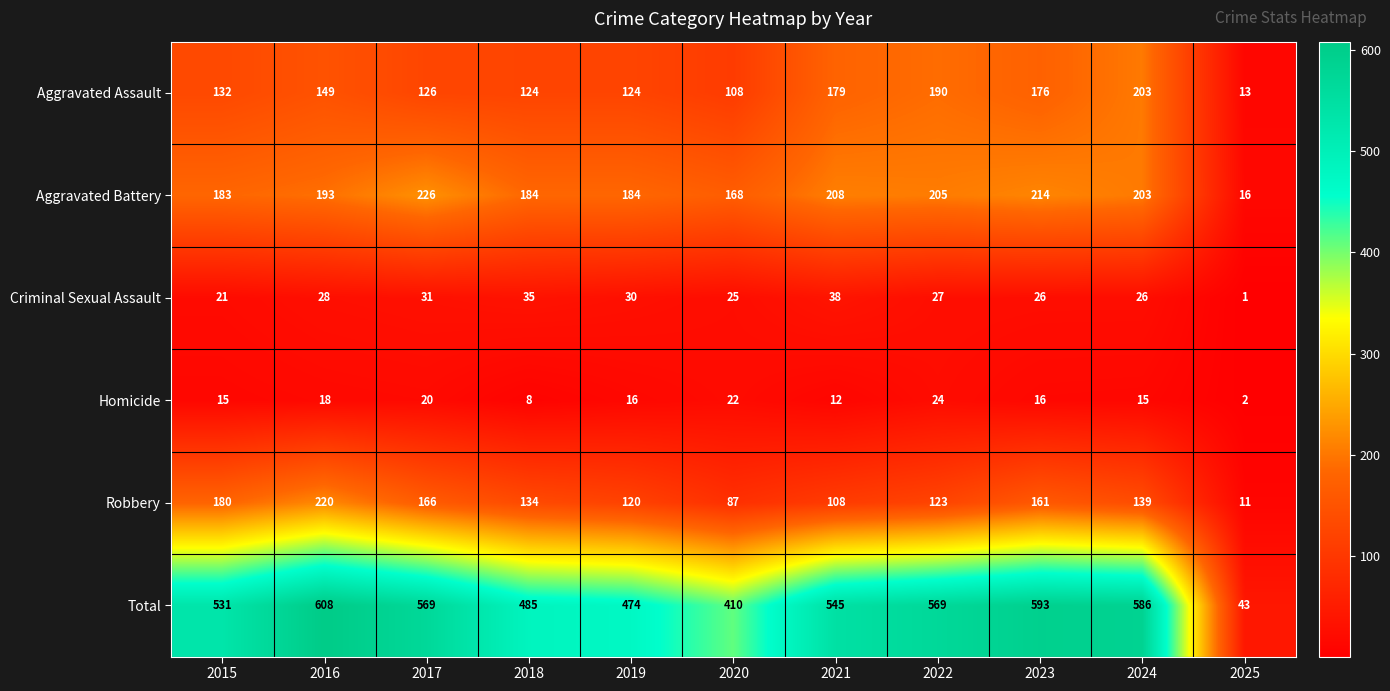

At which label is Total closest to 325?

2020